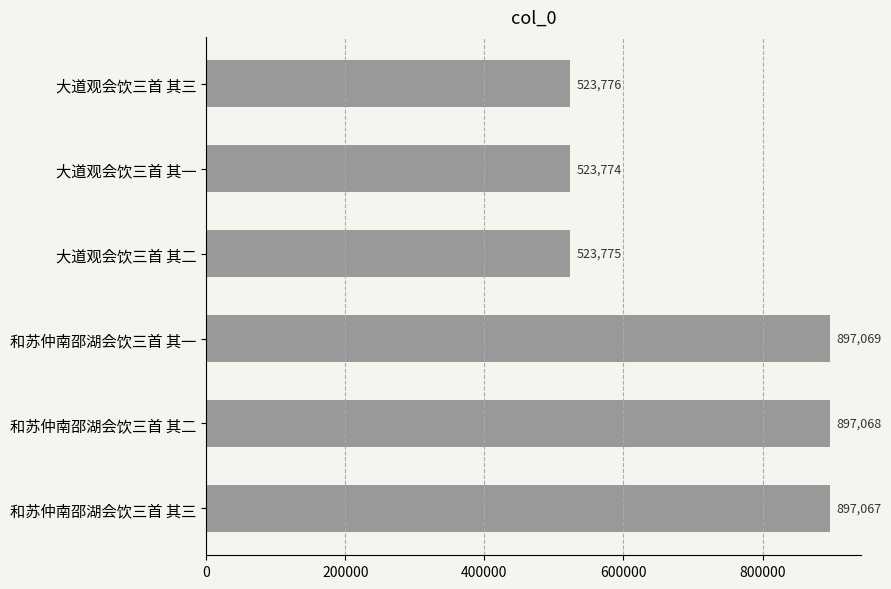

Reading top to bottom, list all the values displayed in this chart.

523776	523774	523775	897069	897068	897067